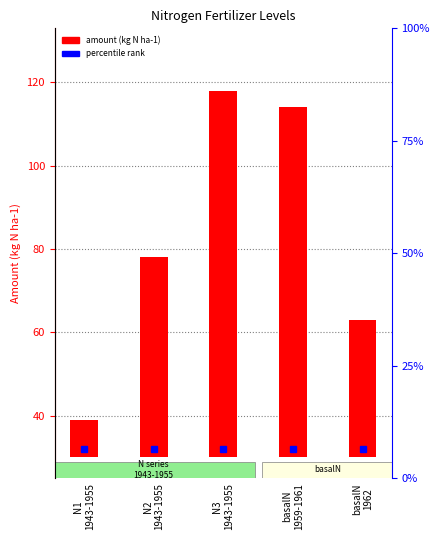

Rank the categories by value from highest to lowest.

N3
1943-1955, basalN
1959-1961, N2
1943-1955, basalN
1962, N1
1943-1955